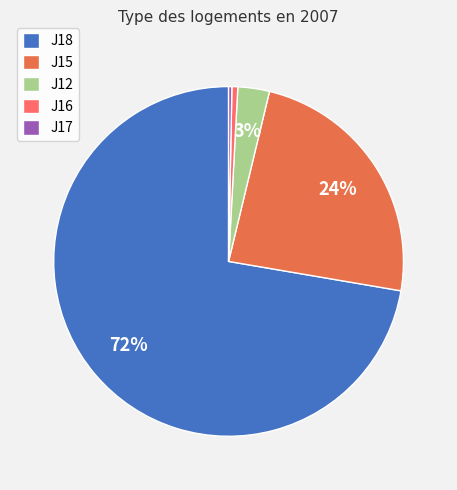

To the nearest percent, what is the average slice percentage?

20%